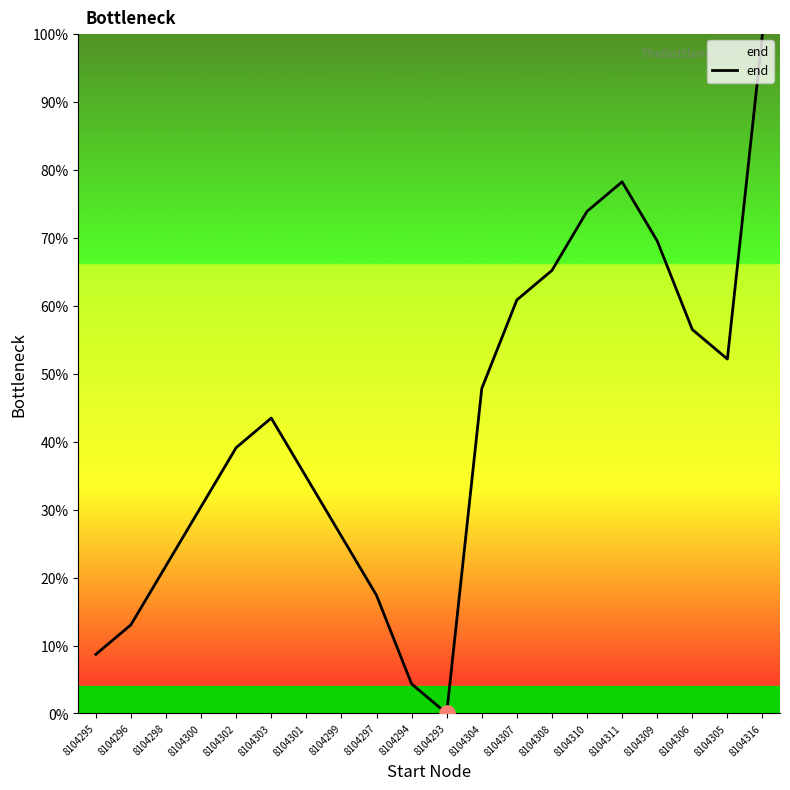

Between 8104316 and 8104305, which is larger?

8104316